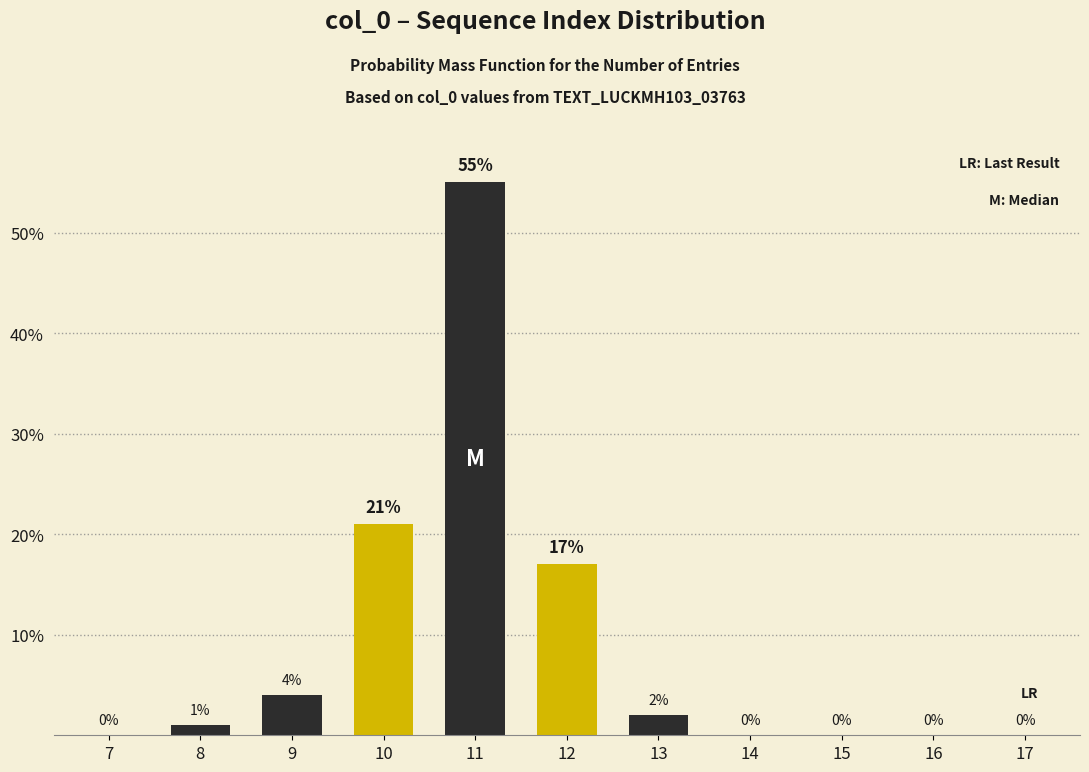

Reading right to left, what are all the values shown in this chart?

17=0	16=0	15=0	14=0	13=2	12=17	11=55	10=21	9=4	8=1	7=0